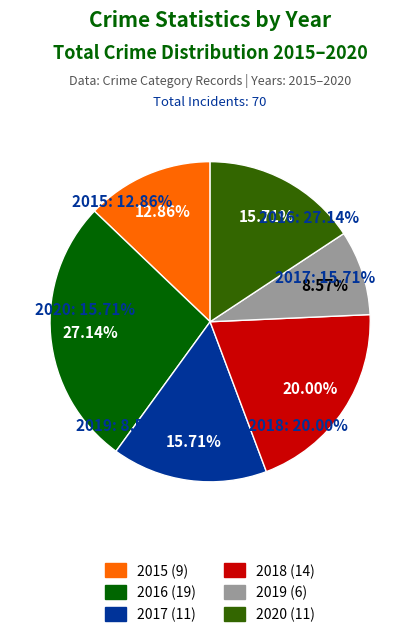

How many slices are in this pie chart?

6